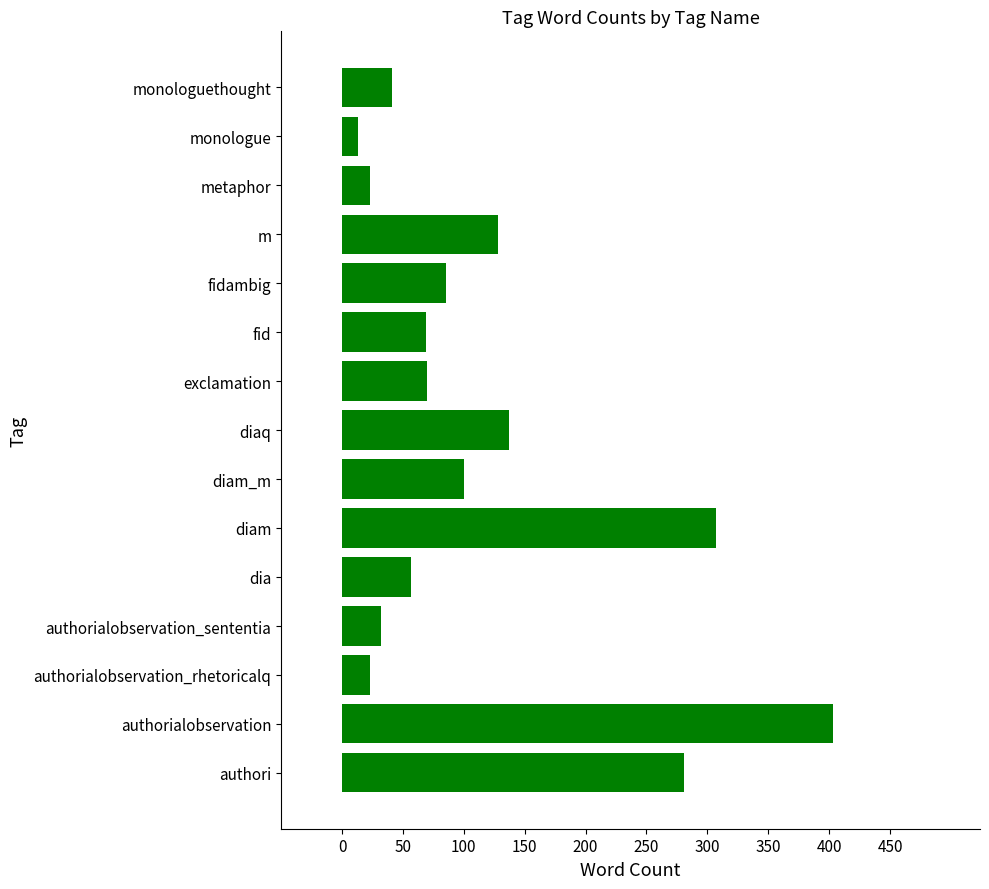

What is the change in value from authori to monologuethought?

-240